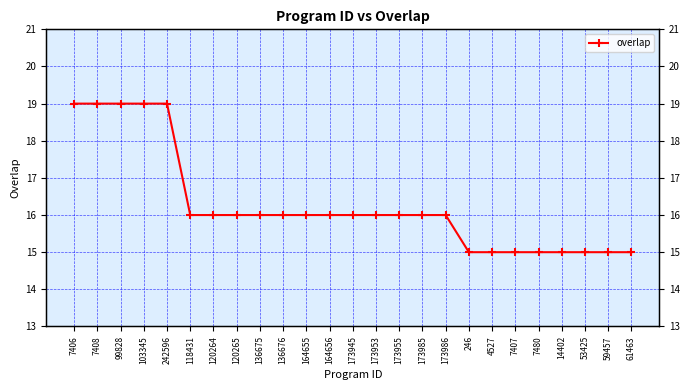

Which has a higher value, 173945 or 164656?

173945